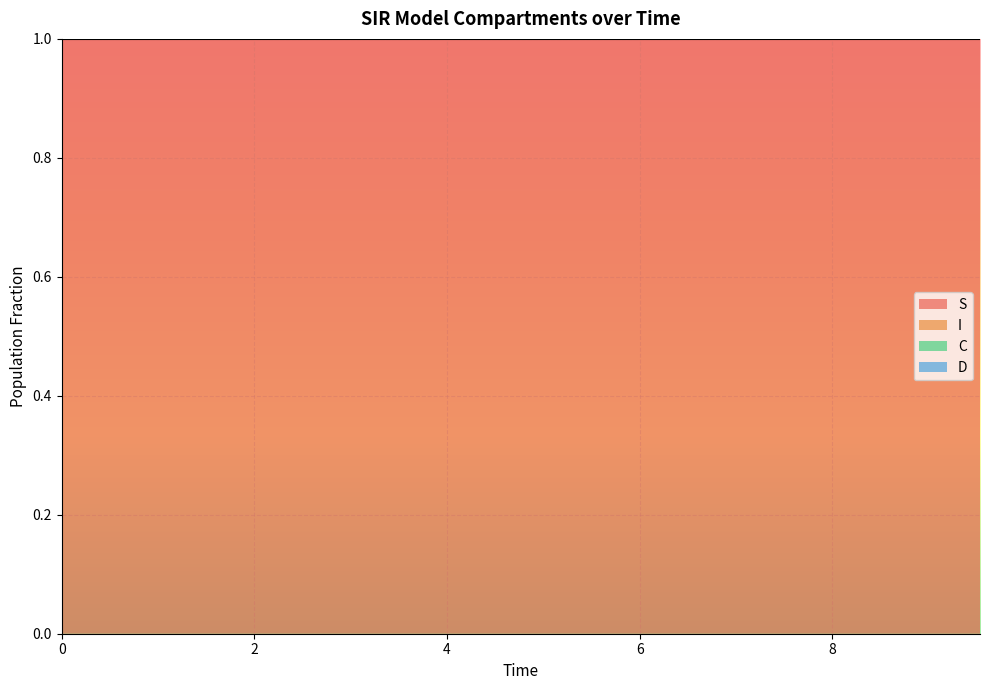

What is the maximum value for S?

1.0